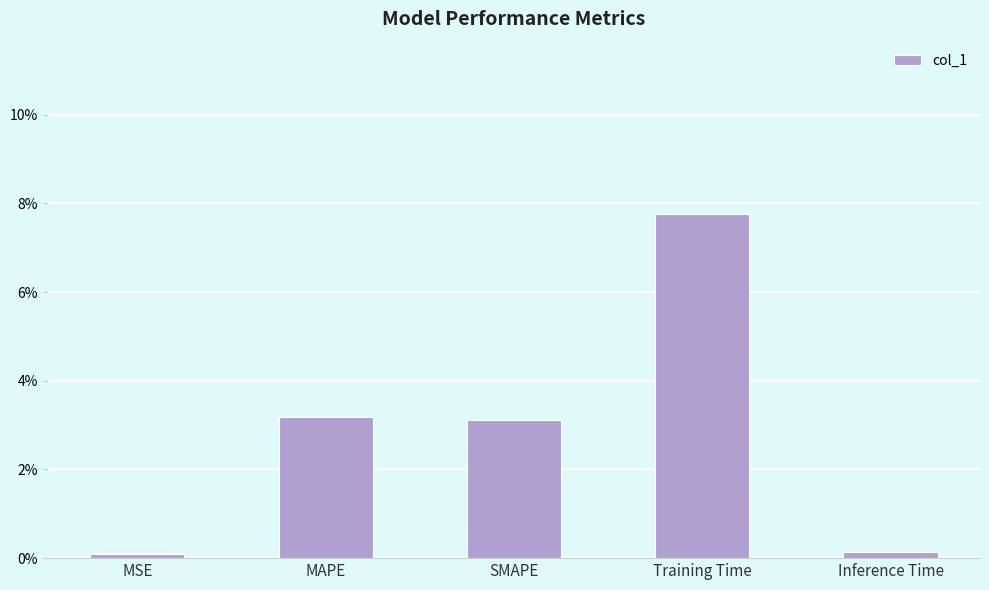

List the labels in order of value, smallest first.

MSE, Inference Time, SMAPE, MAPE, Training Time